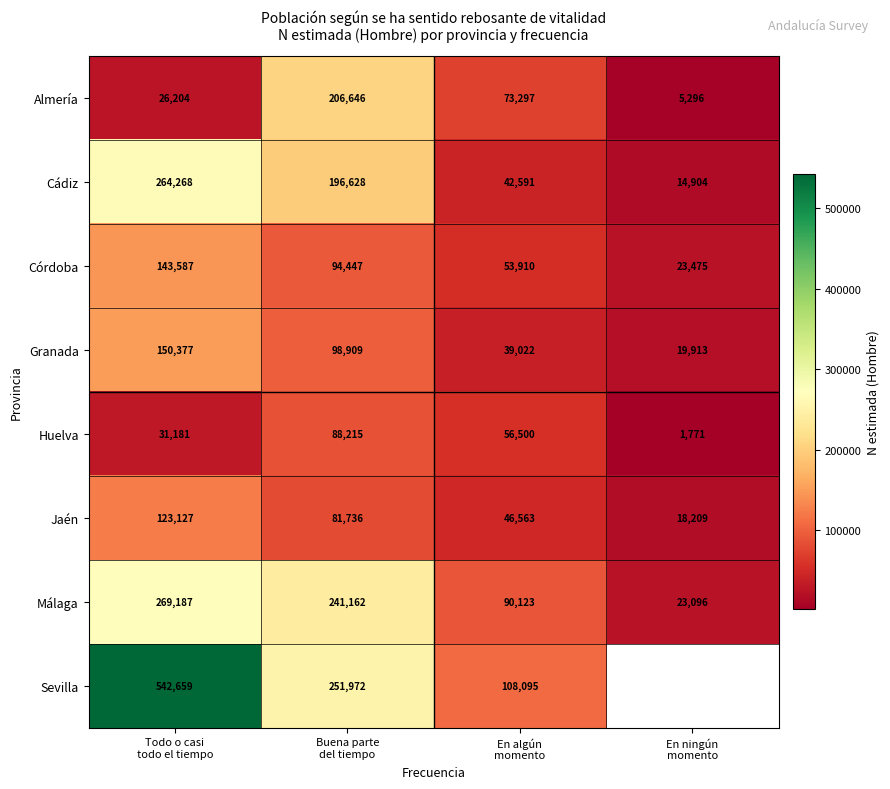

What is the average value of the Granada series?

77055